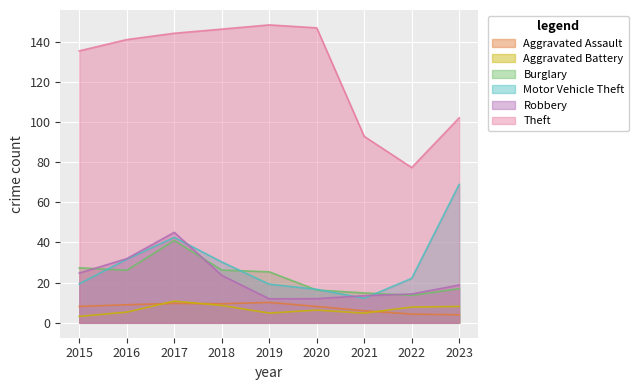

What is the difference between the maximum and second lowest values in the Theft series?

55.5